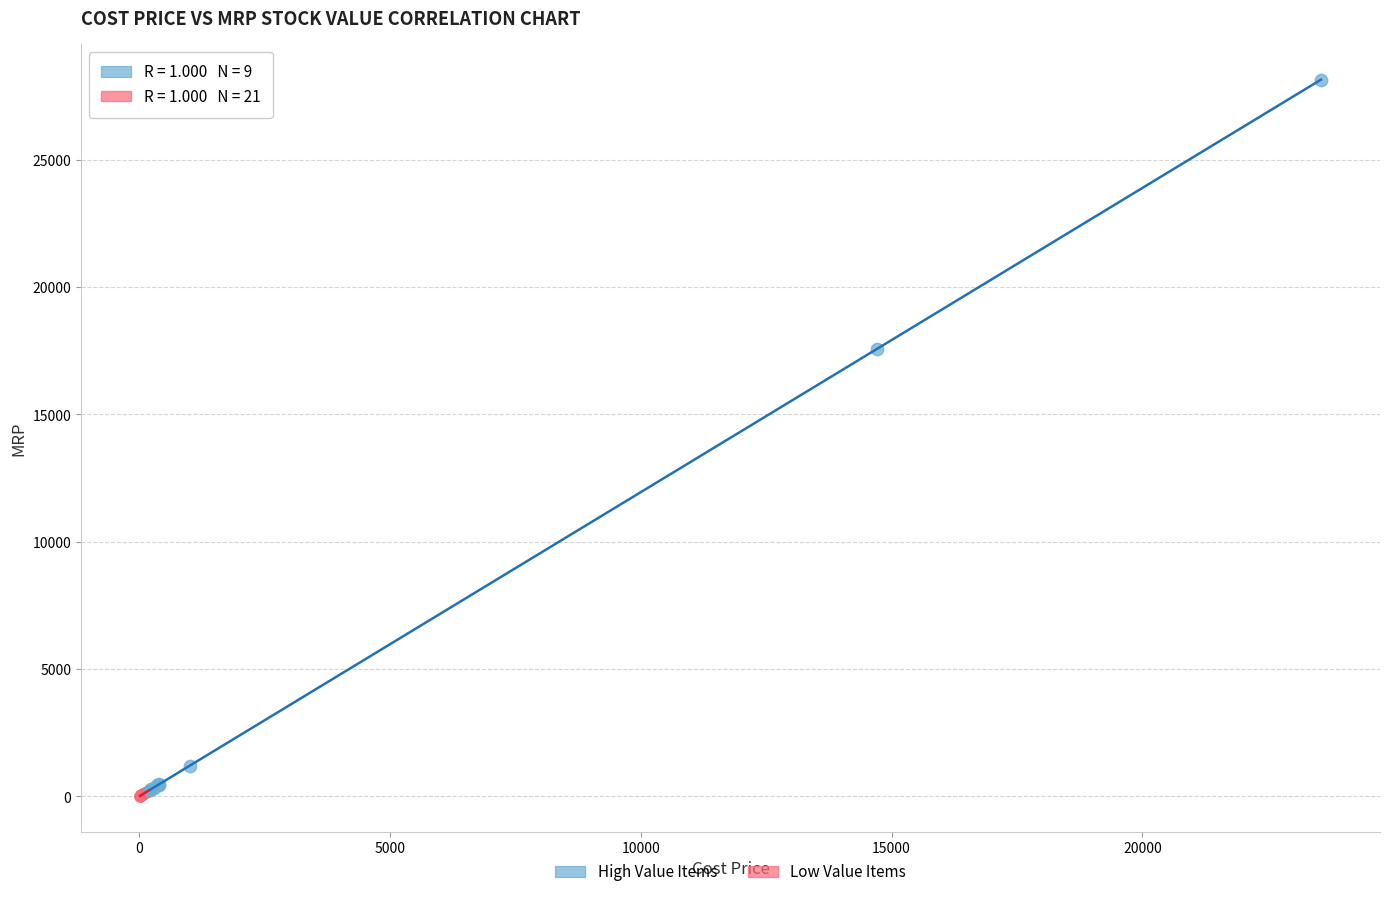

Which series has the widest spread of Y values?

High Value Items